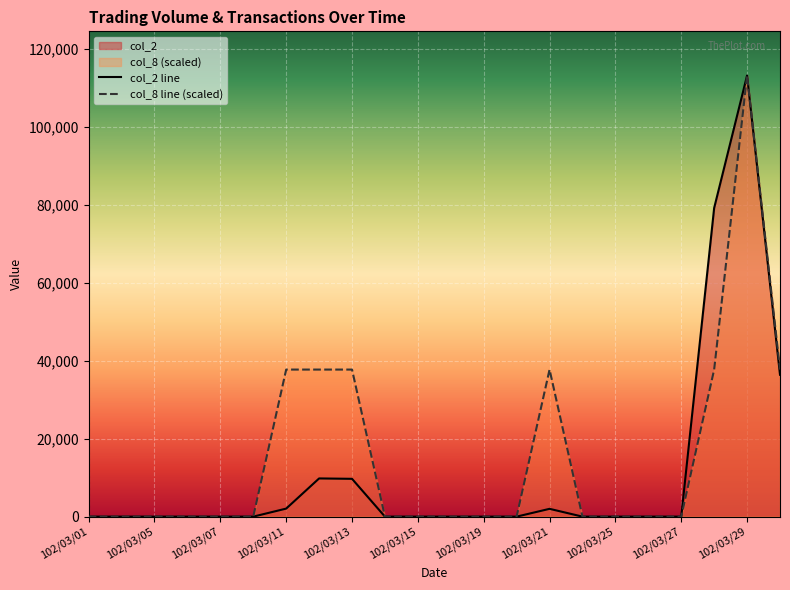

What are all the series names shown in the legend?

col_2, col_8